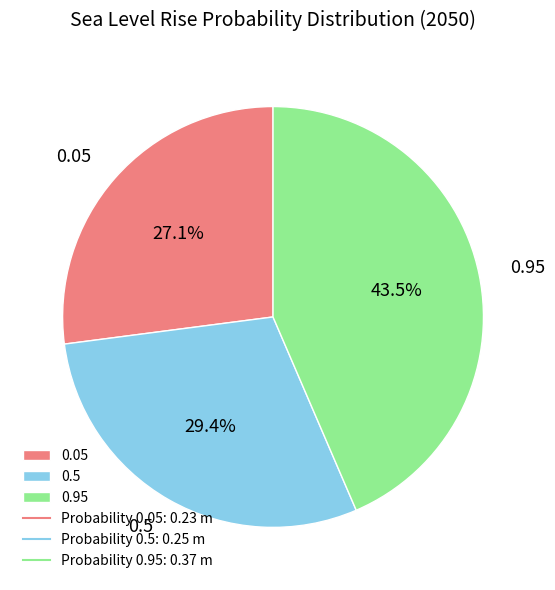

Is 0.95 the majority of the pie?

No